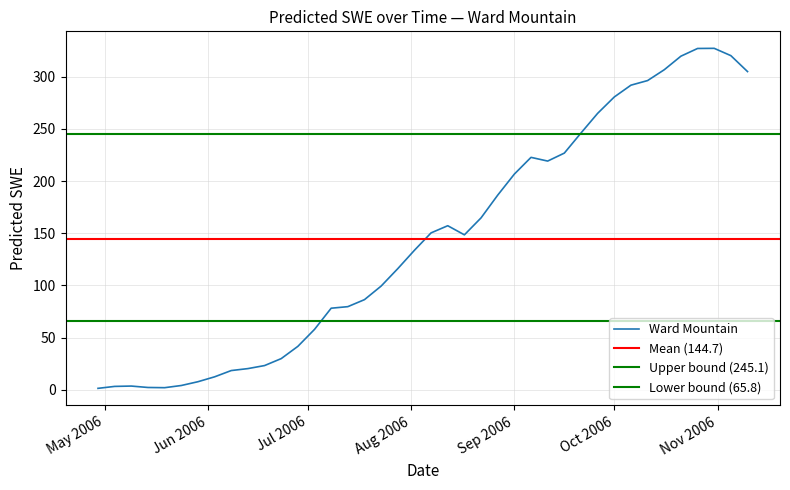

What is the minimum value shown in the chart?

1.3